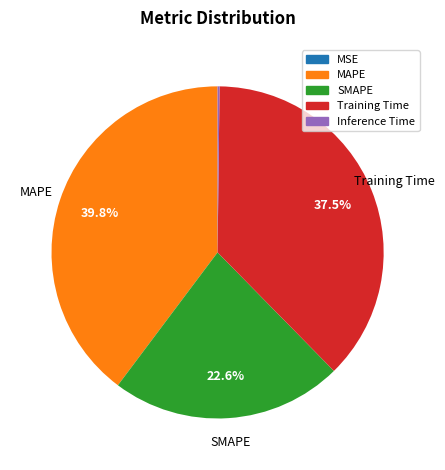

Approximately how many times larger is the value at SMAPE compared to MAPE?

0.6